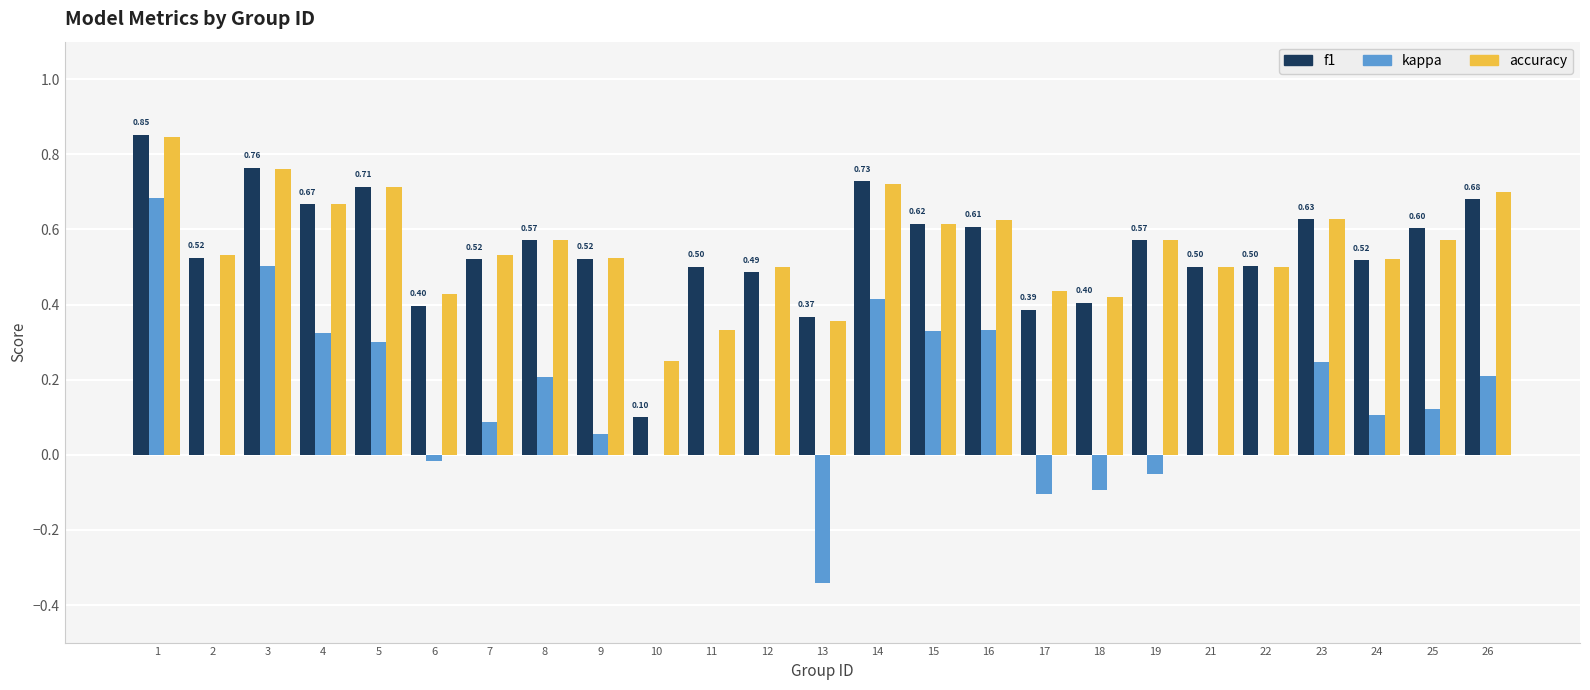

What is the sum of all f1 values?

13.7